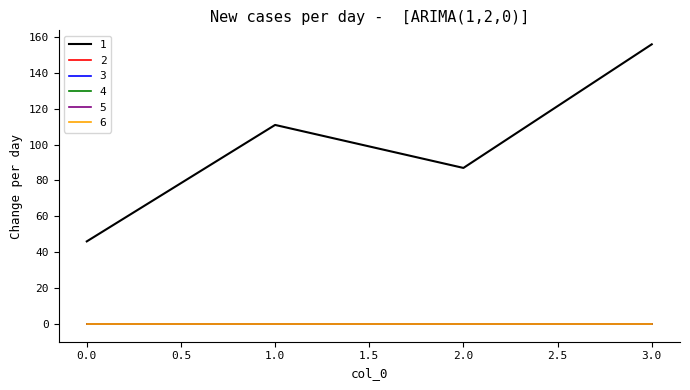

Rank the categories by 4 value from lowest to highest.

0, 1, 2, 3